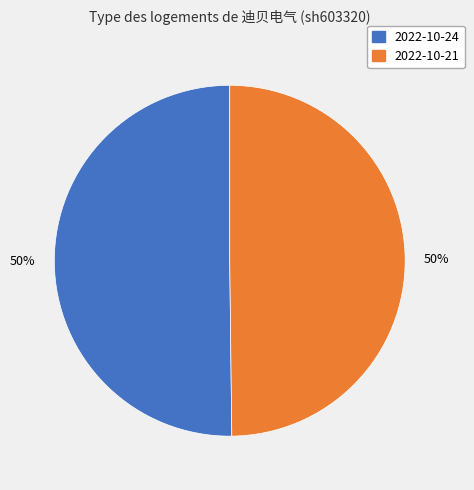

Combined, do 2022-10-24 and 2022-10-21 account for over 50%?

Yes